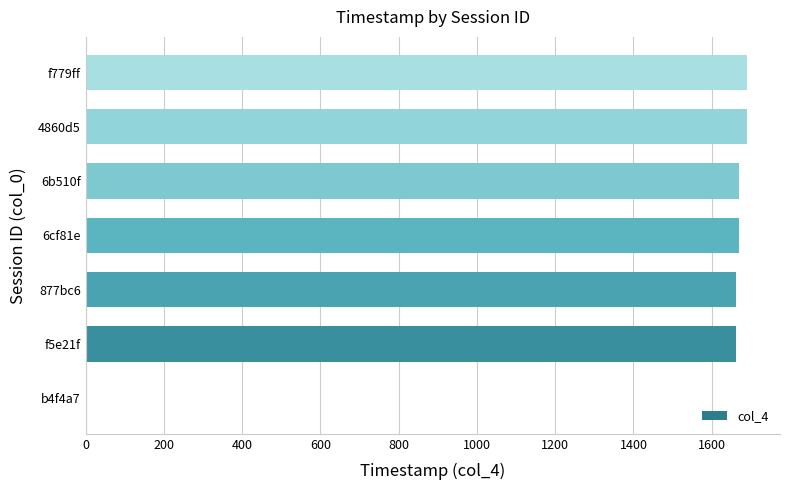

What is the change in value from b4f4a7 to f779ff?

+1690